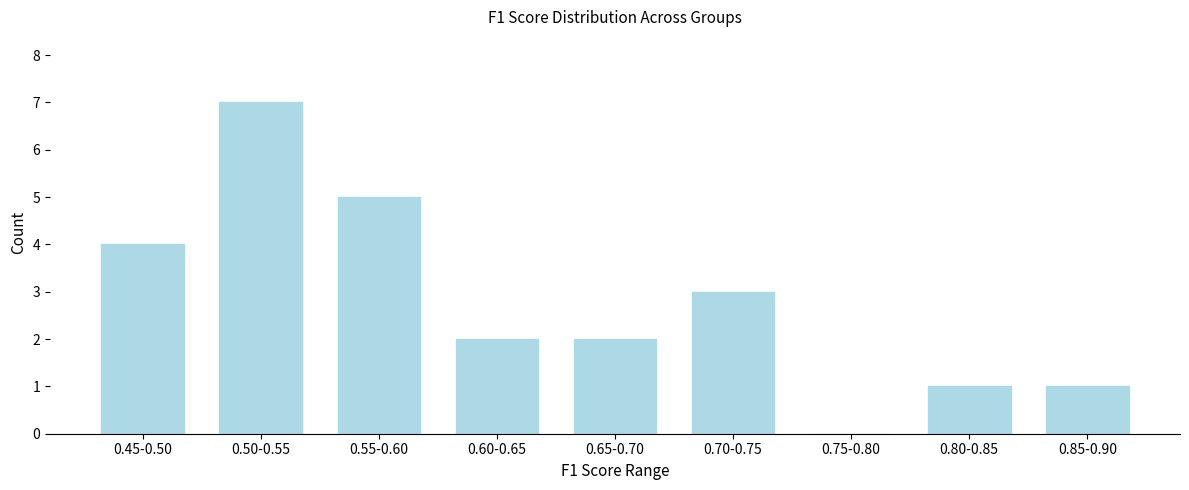

The value at 0.65-0.70 is 2. True or false?

True